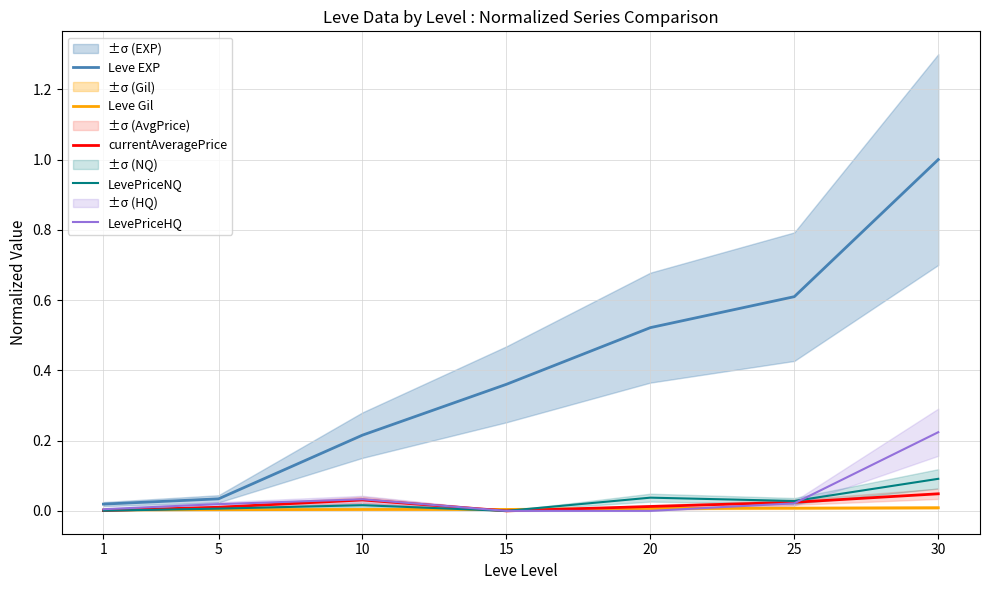

Count the number of data series in this chart.

5